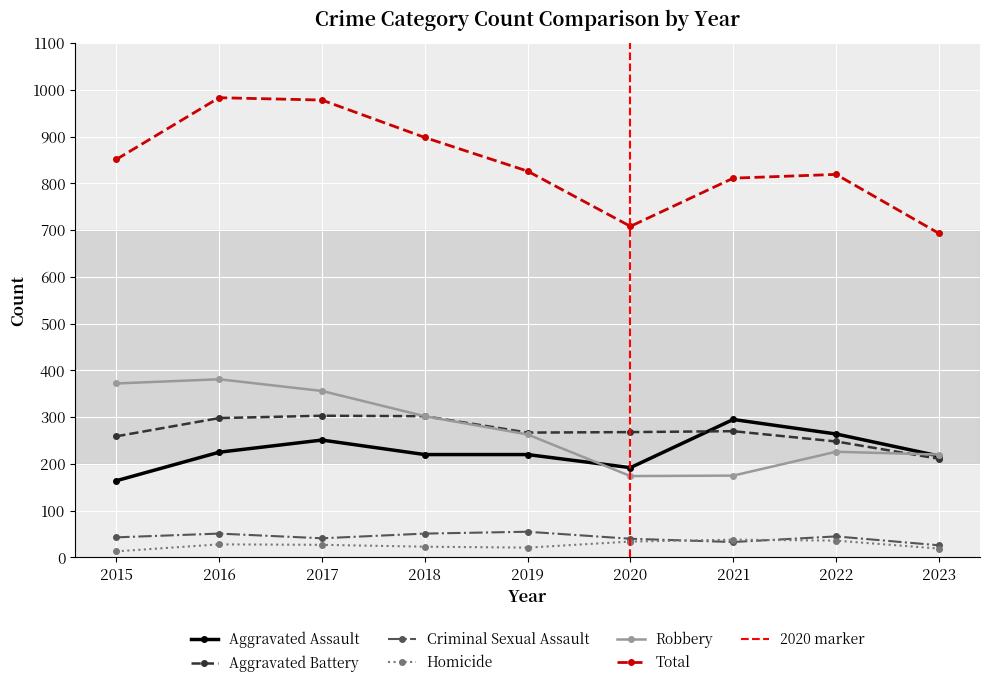

How many interior local valleys does the Total series have?

1